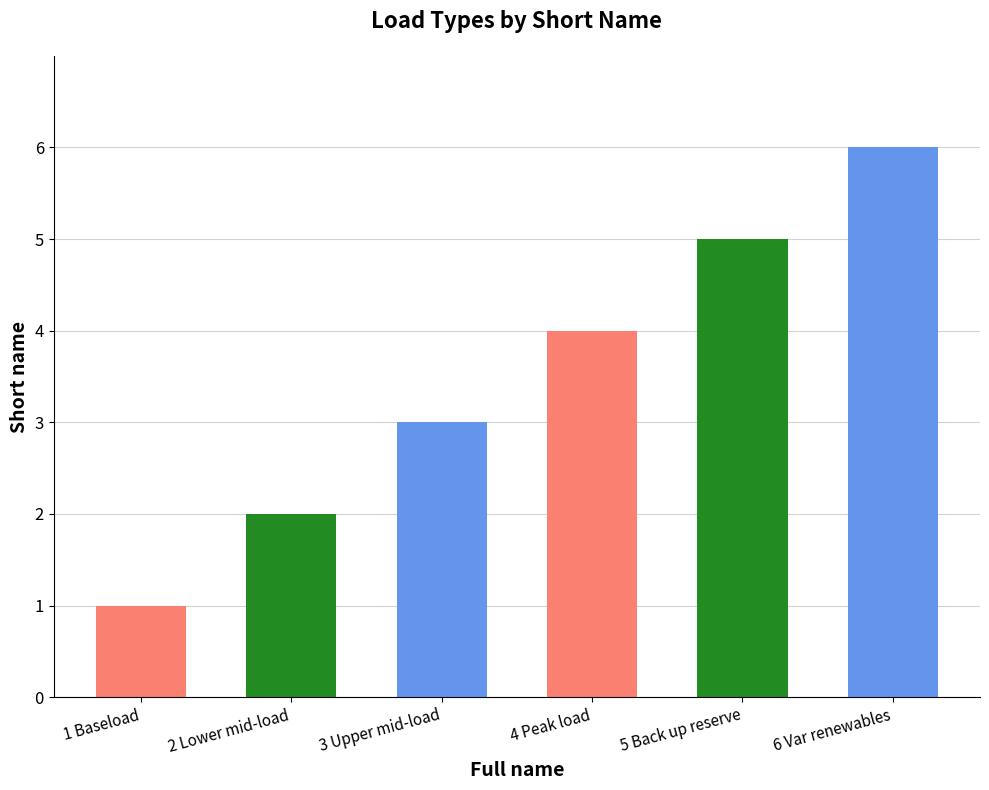

What is the smallest value displayed?

1